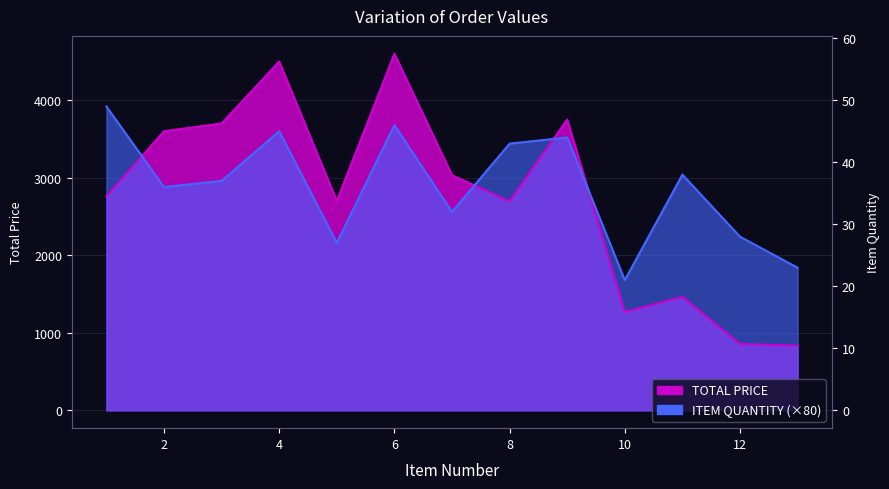

The TOTAL PRICE series shows 4600.0 at 6. True or false?

True